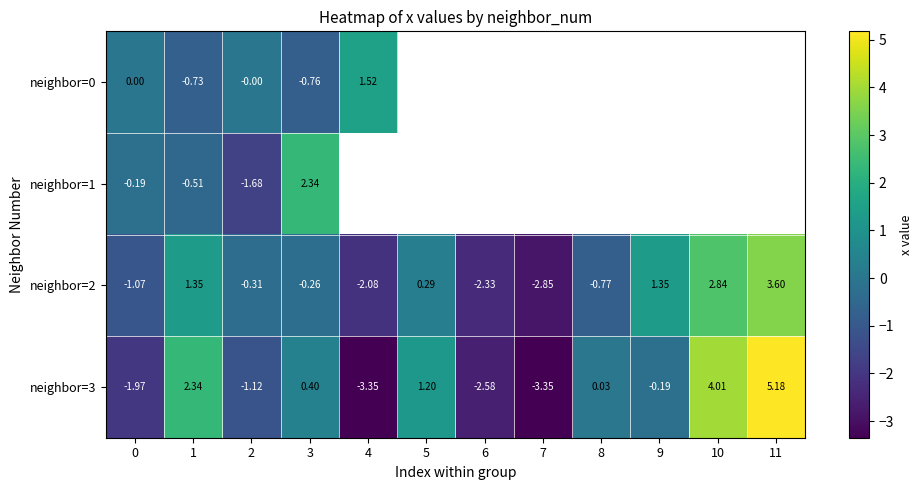

How many values in neighbor=3 are below zero?

6